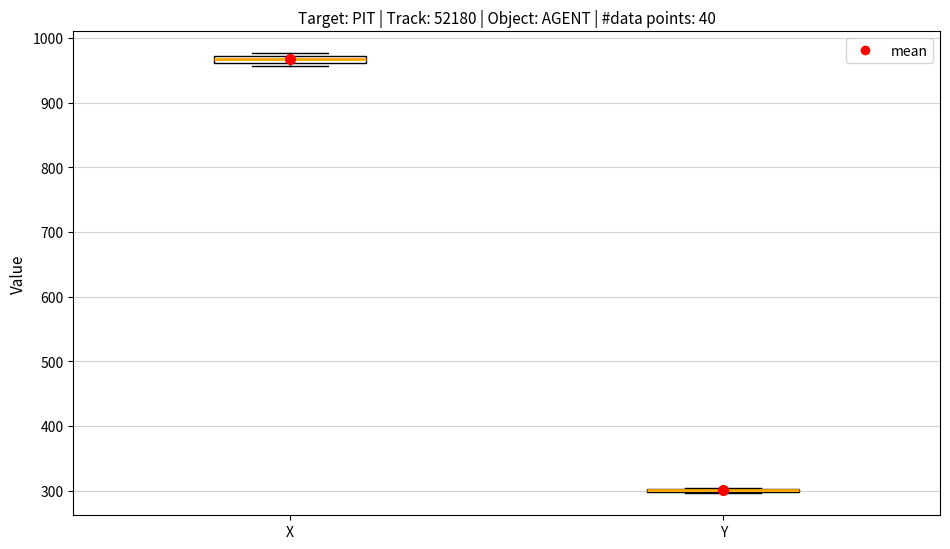

Where is the lower edge of the box for X on the y-axis? The values are not printed on the chart, so give them approximately, as read against the axis.

960